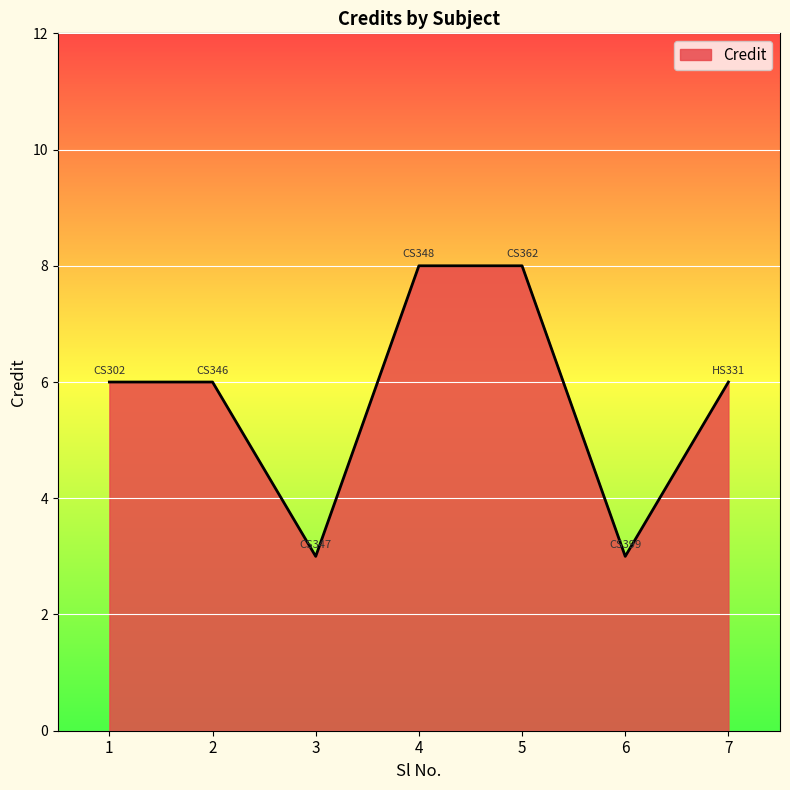

What is the smallest value displayed?

3